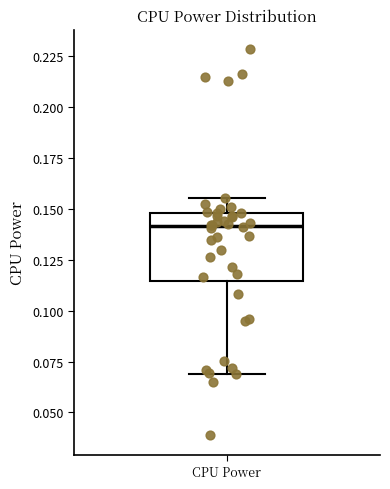

Where does the lower whisker of the box for CPU Power end on the y-axis? The values are not printed on the chart, so give them approximately, as read against the axis.

0.070